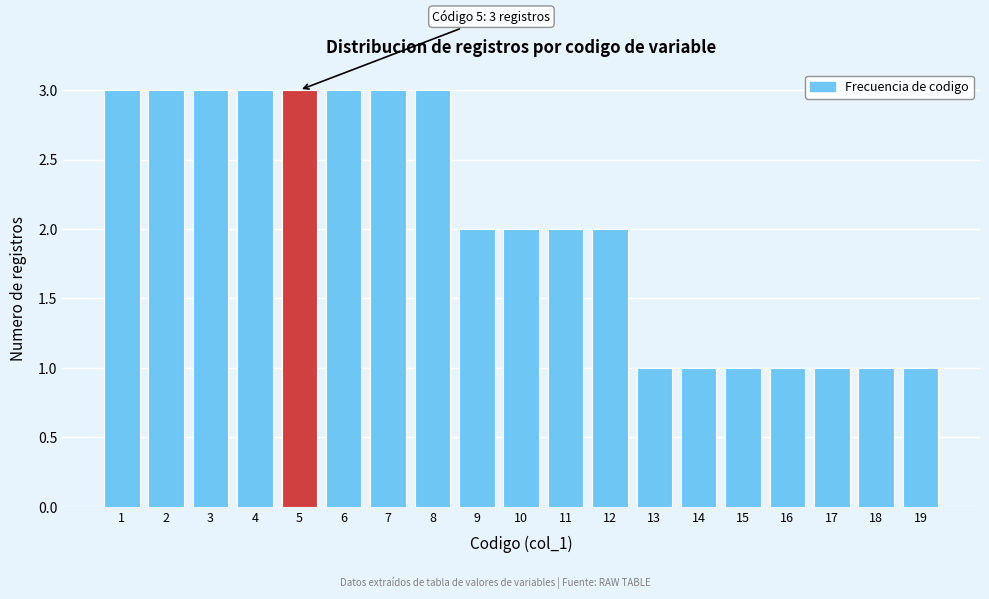

Reading right to left, what are all the values shown in this chart?

1	1	1	1	1	1	1	2	2	2	2	3	3	3	3	3	3	3	3